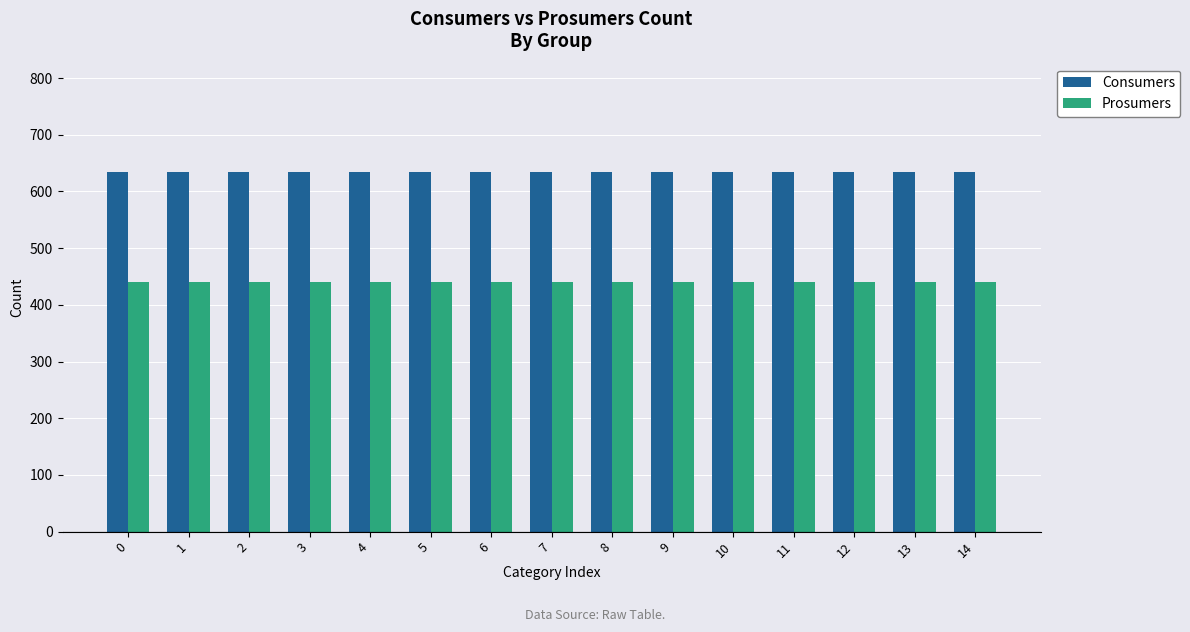

At 13, list the series in order from smallest to largest.

Prosumers, Consumers